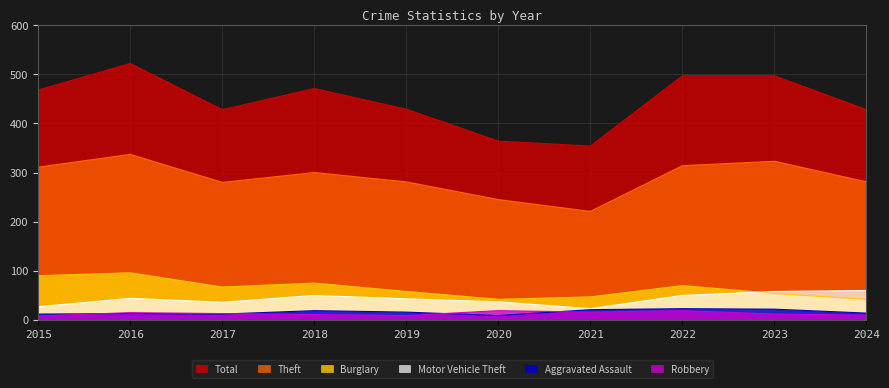

What is the value of the Robbery point at the 3rd from the left?

13